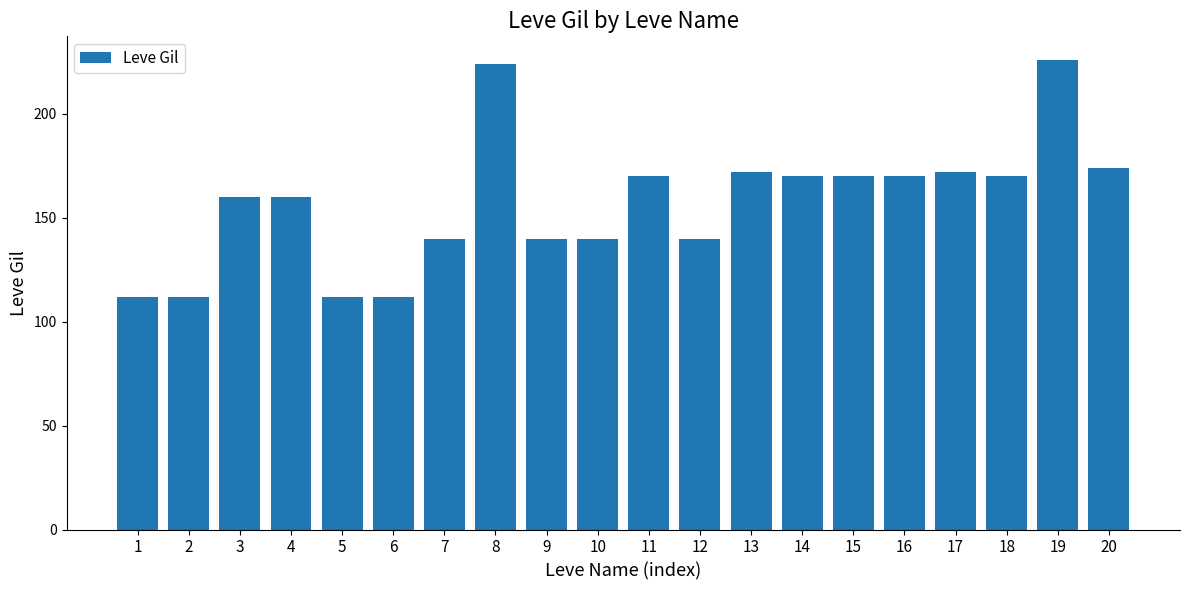

Count the number of categories in the chart.

20